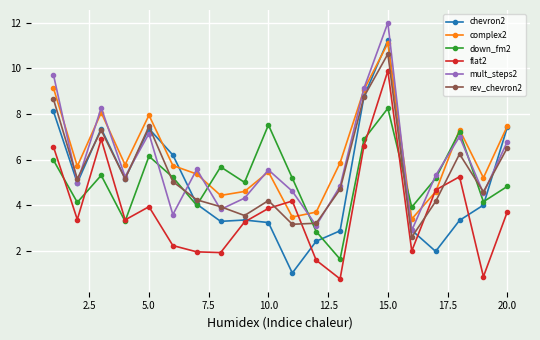

What is the highest value of the flat2 series?

9.9